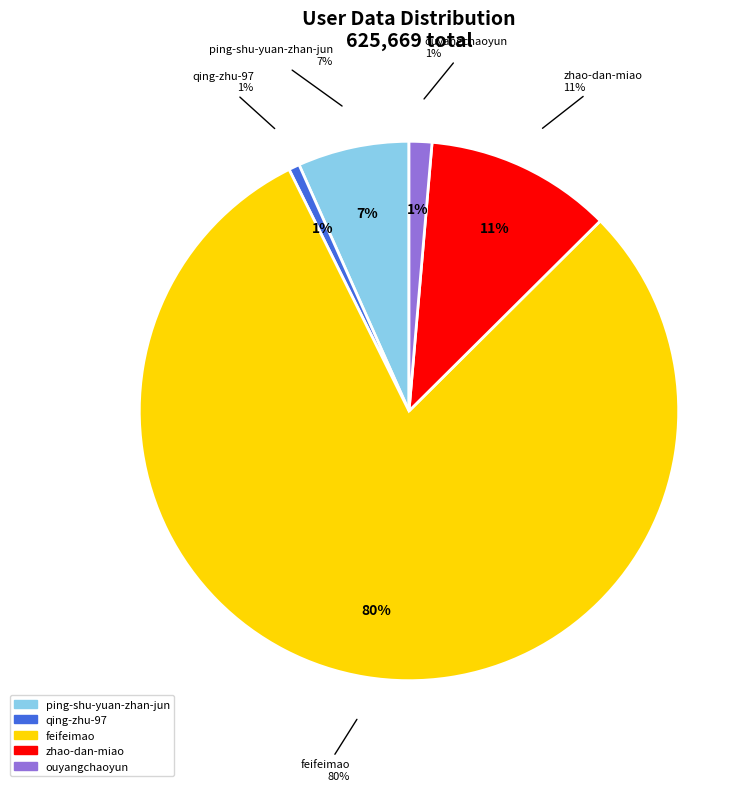

How many slices are in this pie chart?

5